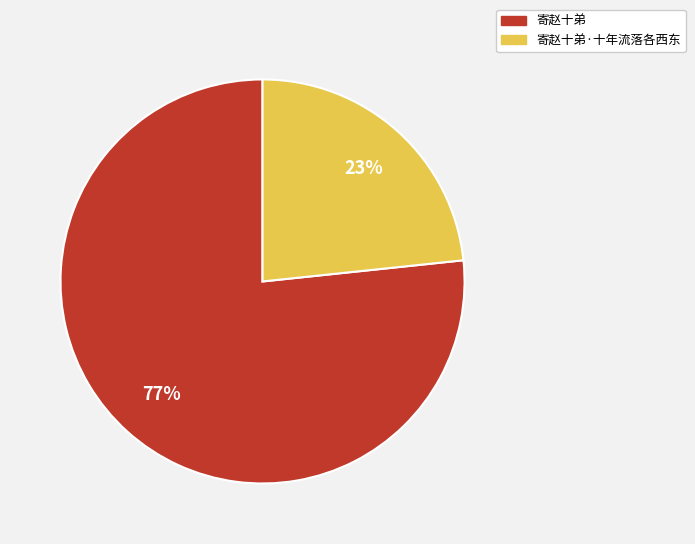

To the nearest percent, what is the average slice percentage?

50%